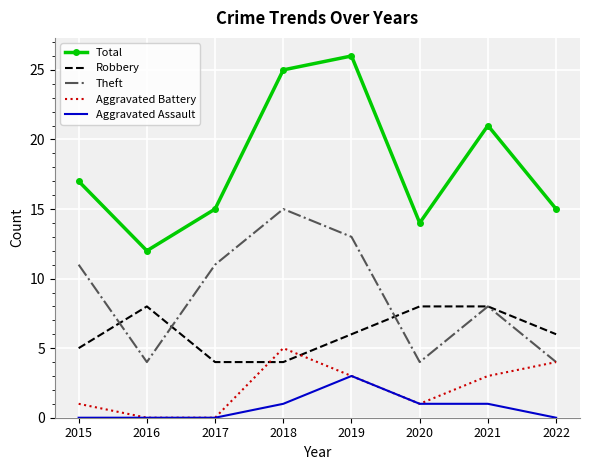

True or false: Total and Robbery intersect in this chart.

False